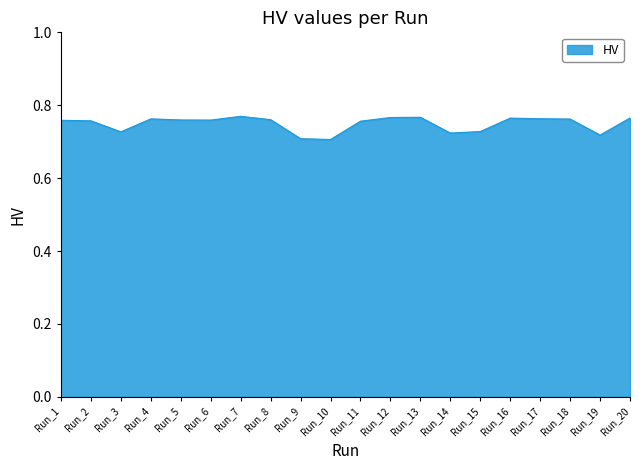

Between Run_9 and Run_5, which is larger?

Run_5